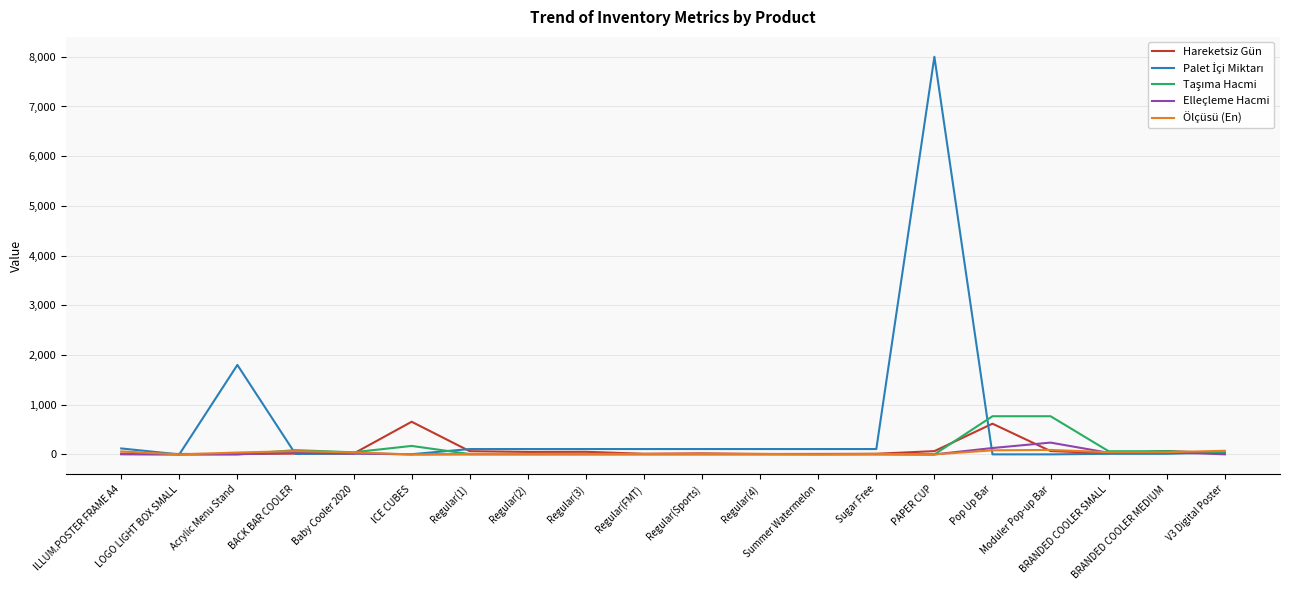

What is the greatest value displayed?

8000.0